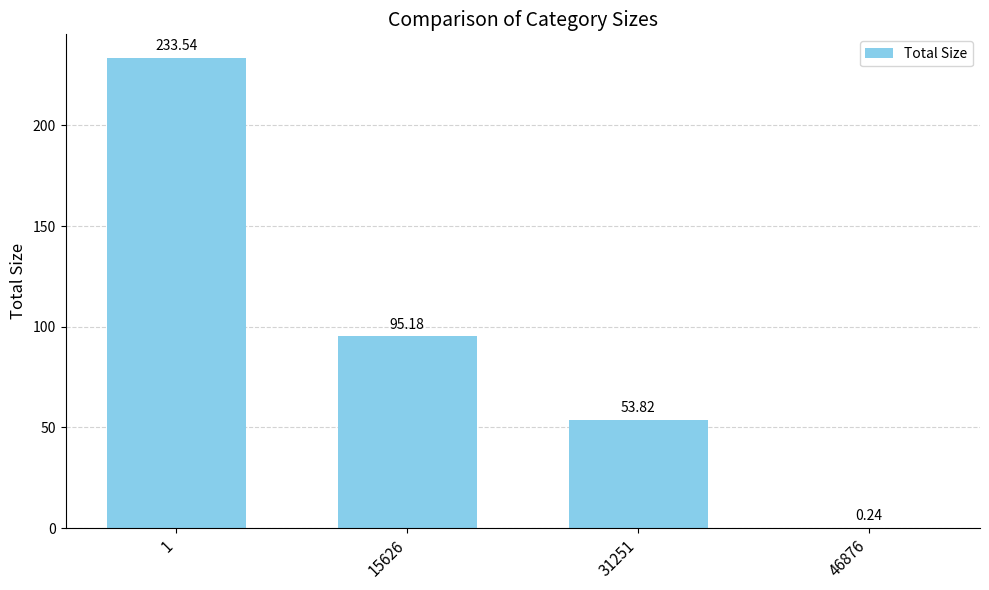

What is the sum of the values at 46876 and 1?

233.8